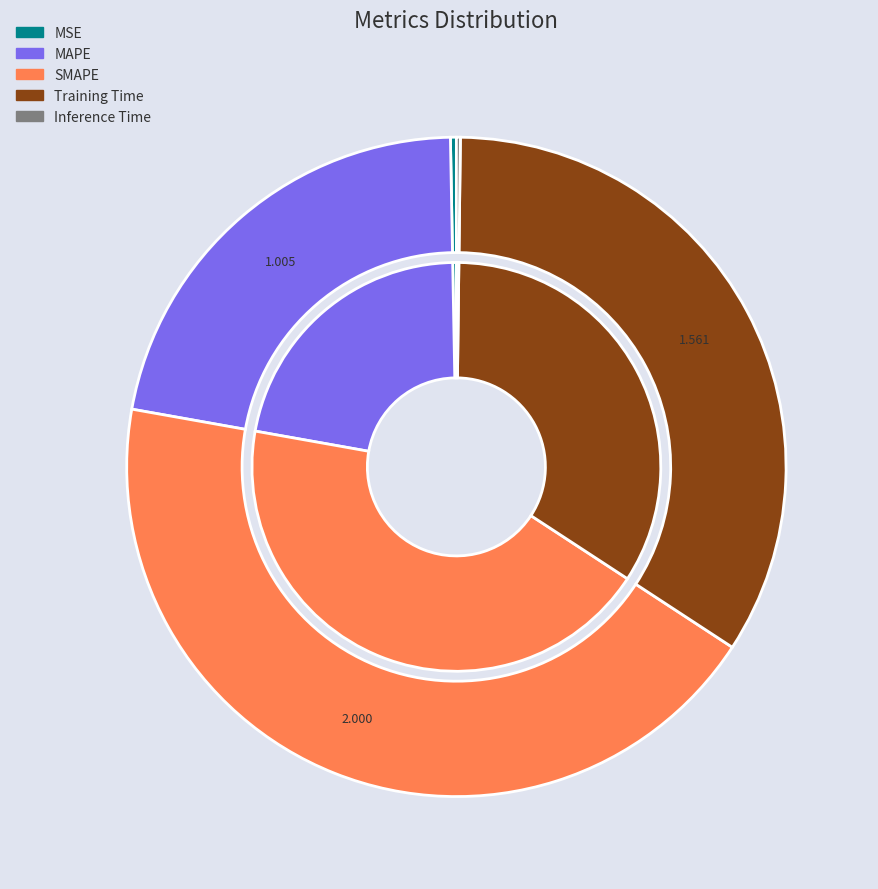

To the nearest percent, what is the difference between the MSE and SMAPE slice percentages?

43%